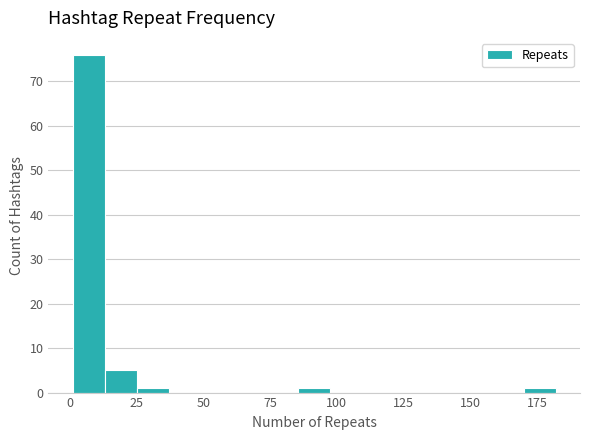

Read against the x-axis, roughly where is the centre of the tallest bar?

5